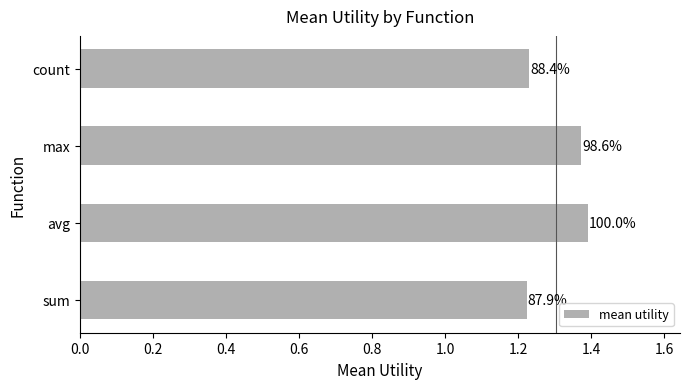

Count the values in the range 1 to 2.

4